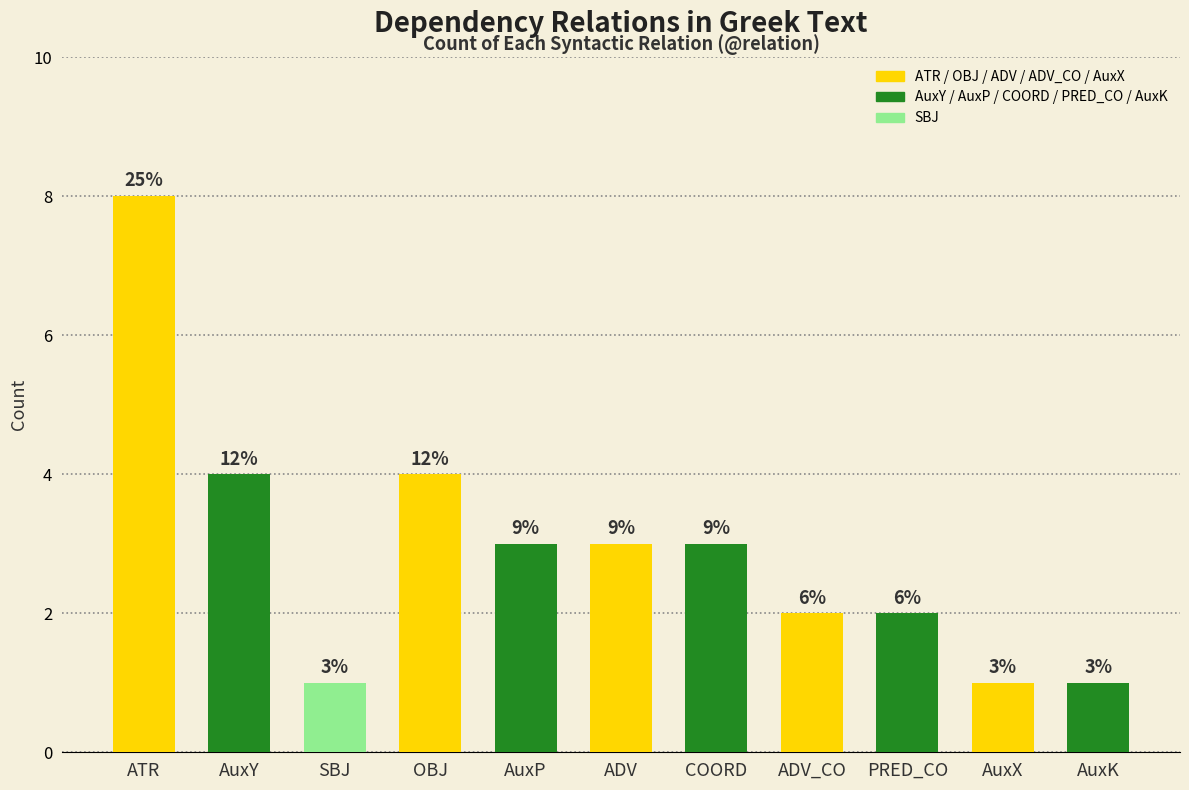

What is the difference between the maximum and minimum values?

7